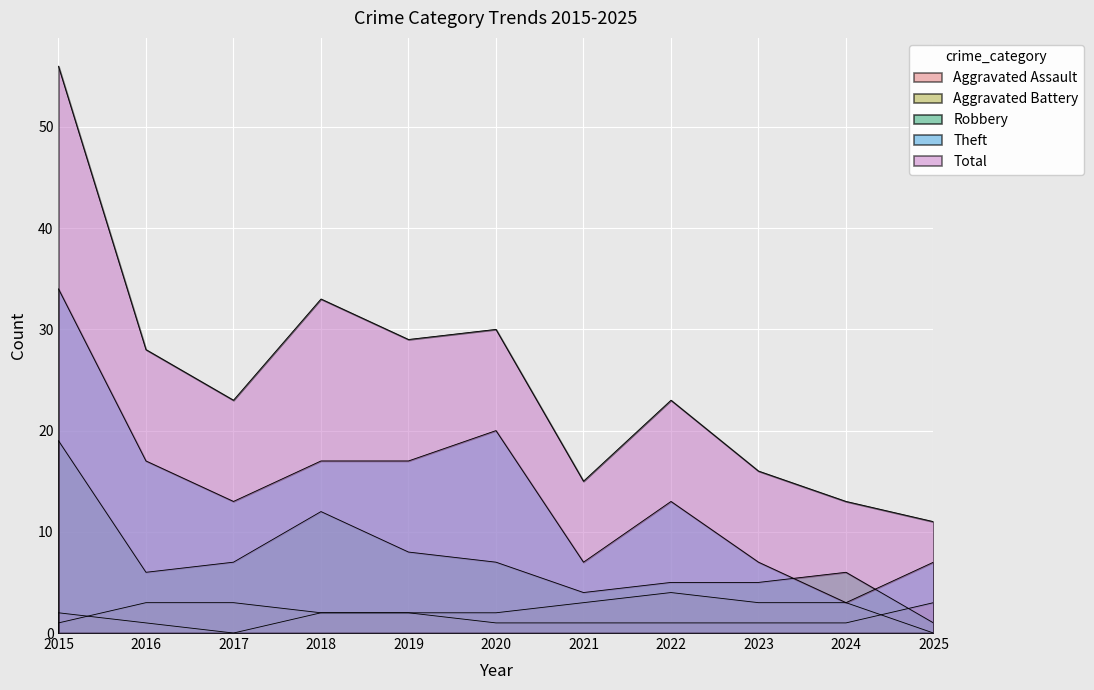

Where is the first local maximum for Aggravated Battery?

2022